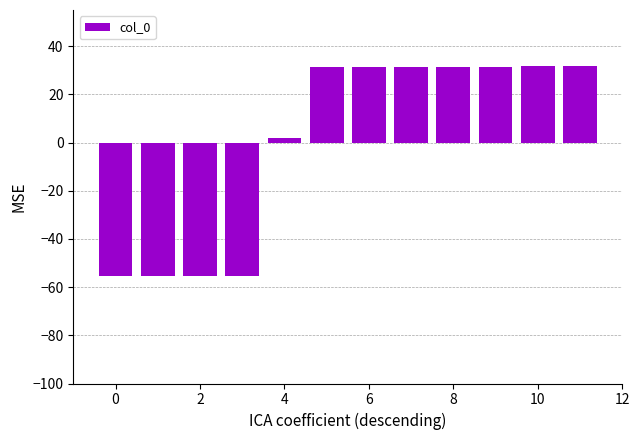

What is the value of the 9th bar from the left?

31.2